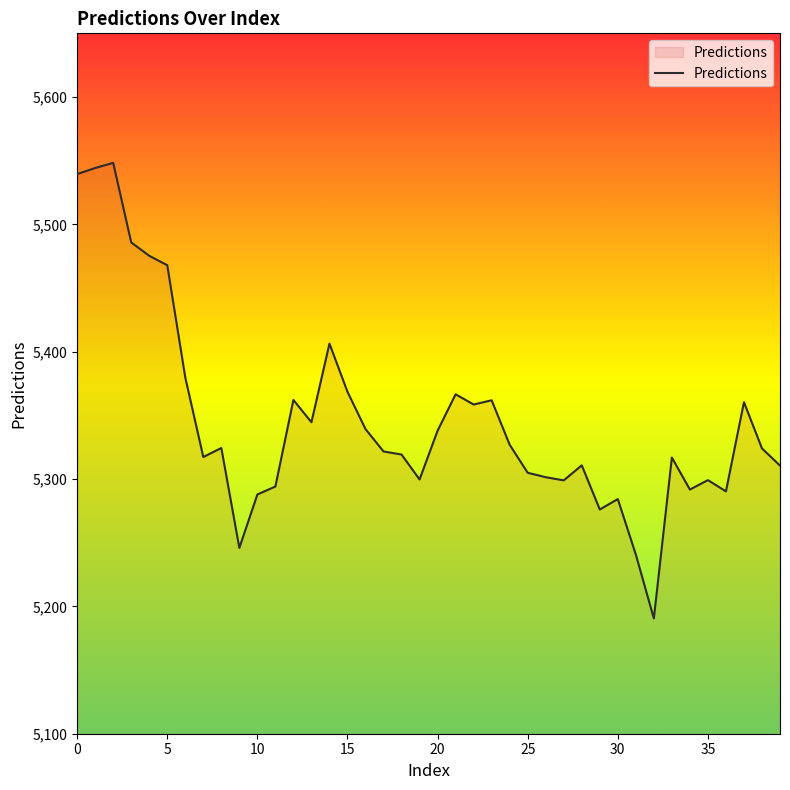

What is the difference between the maximum and minimum values?

357.7